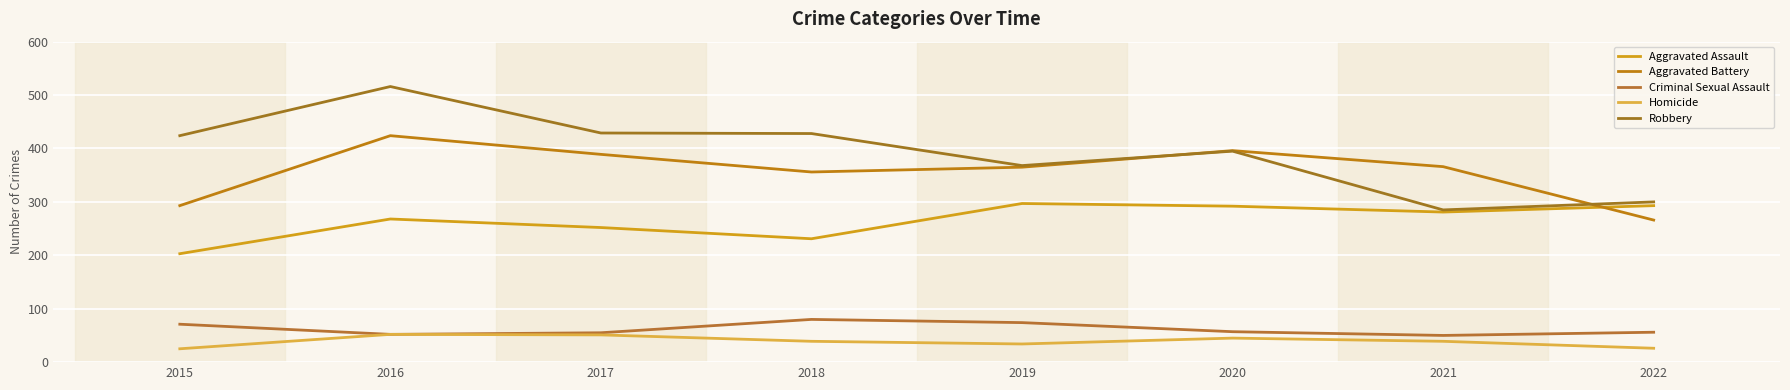

The value of Robbery at 2022 is 300. True or false?

True